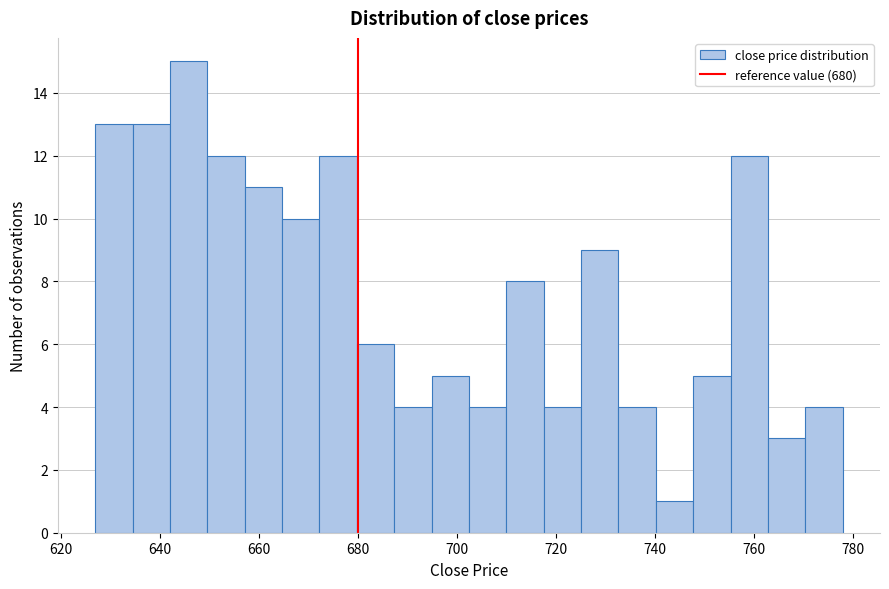

Around what value on the x-axis is the tallest bar? Give the approximate position of its centre, as read against the axis.

646